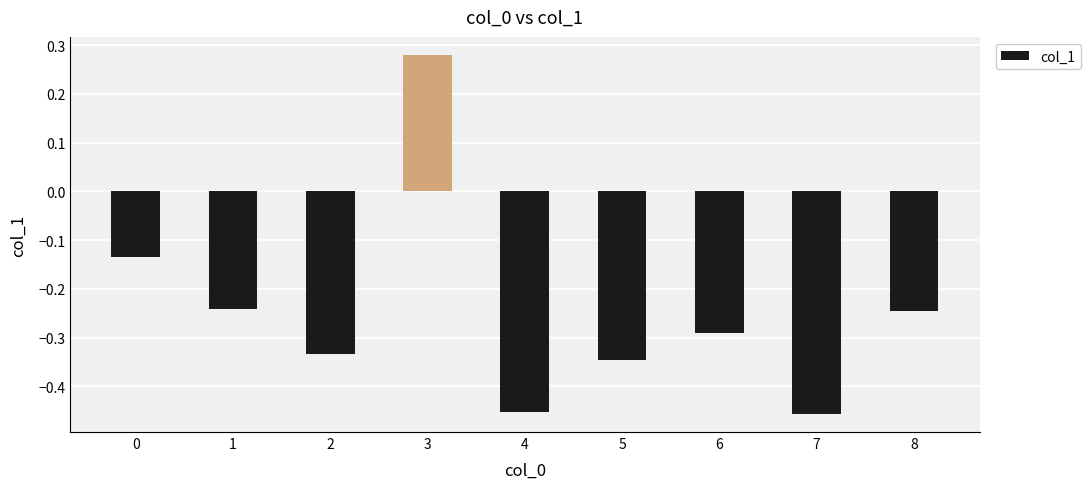

The chart shows a value of -0.2 at 0. True or false?

False